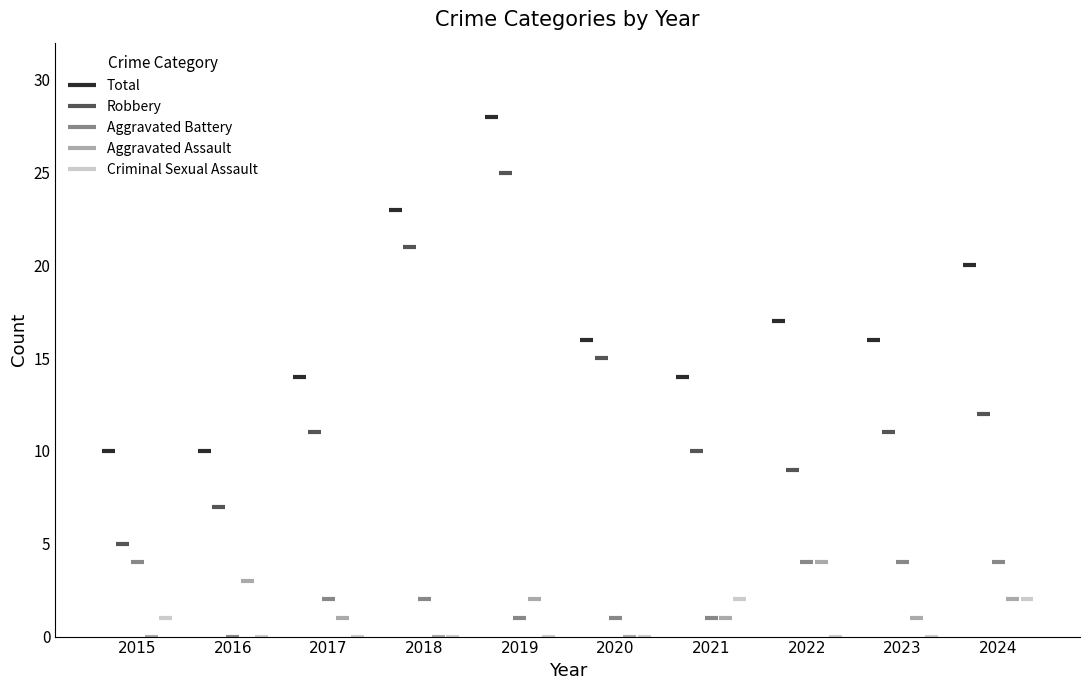

What is the value of the Total bar at the 5th from the left?

28